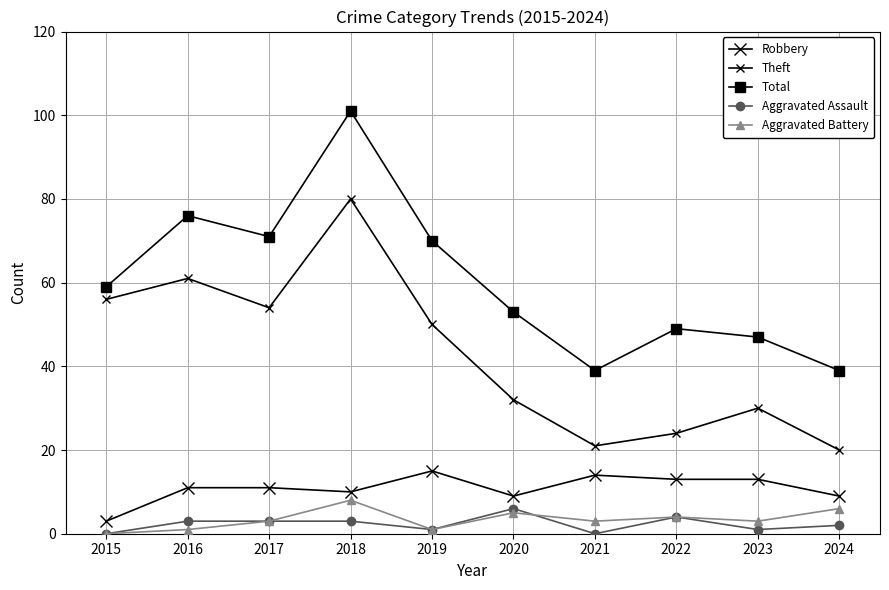

True or false: Theft and Aggravated Assault cross at least once.

False